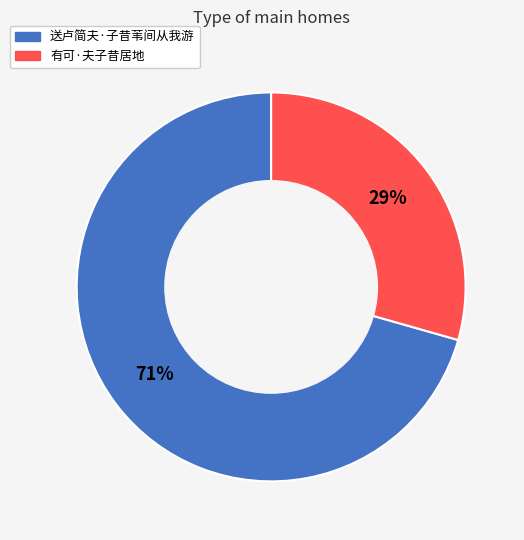

How many slices are in this pie chart?

2